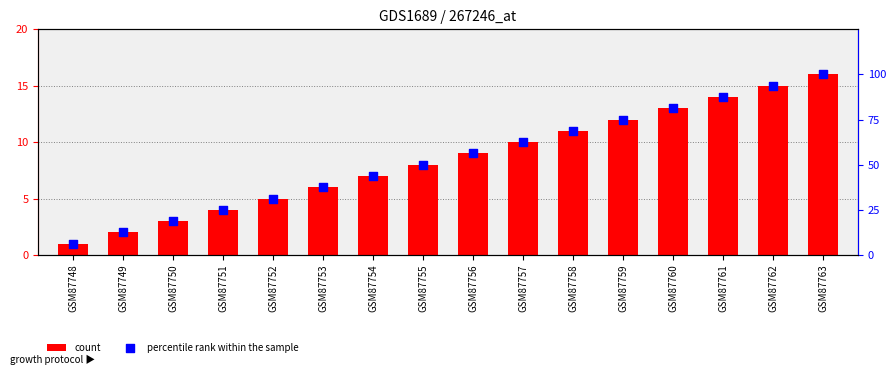

Which series contains the highest Y value?

percentile rank within the sample